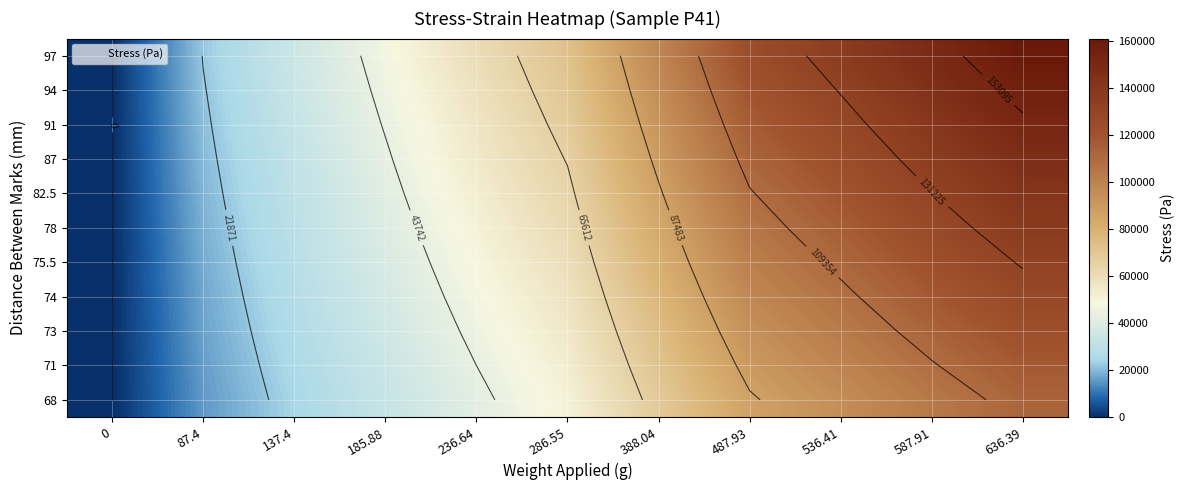

What is the approximate value of 68 at 137.4?

24355.7